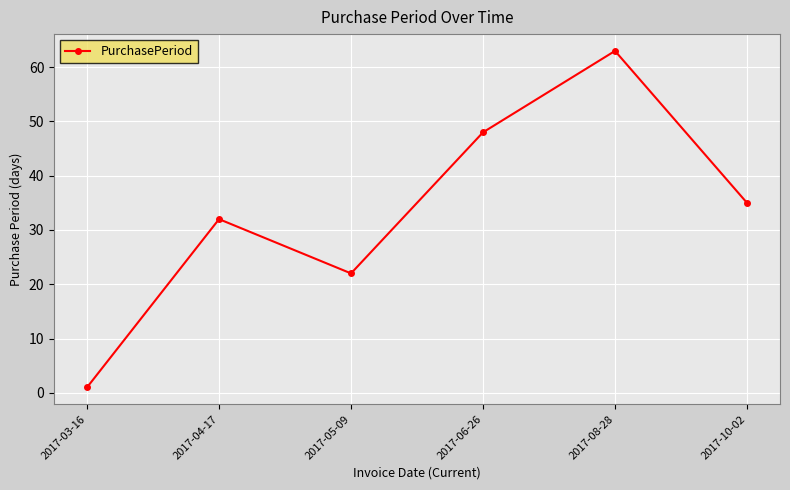

What is the ratio of the value at 2017-06-26 to the value at 2017-04-17?

1.5